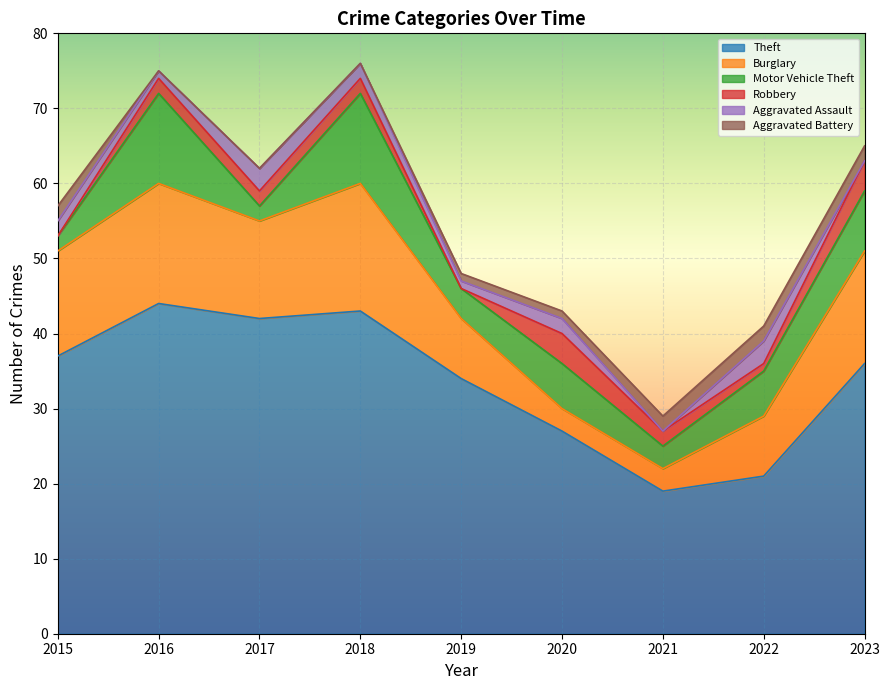

True or false: Theft and Motor Vehicle Theft cross at least once.

False